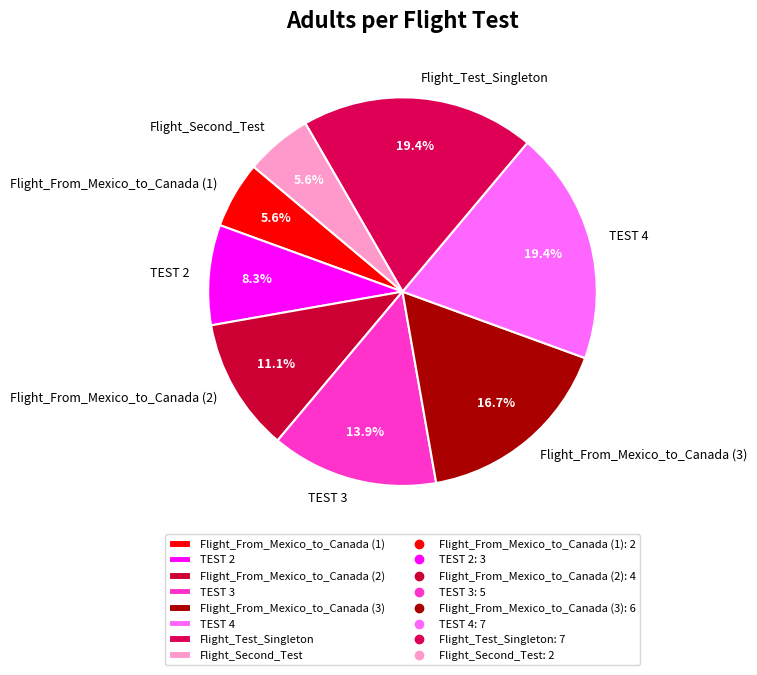

What is the total percentage of TEST 3 and TEST 2?

22.2%